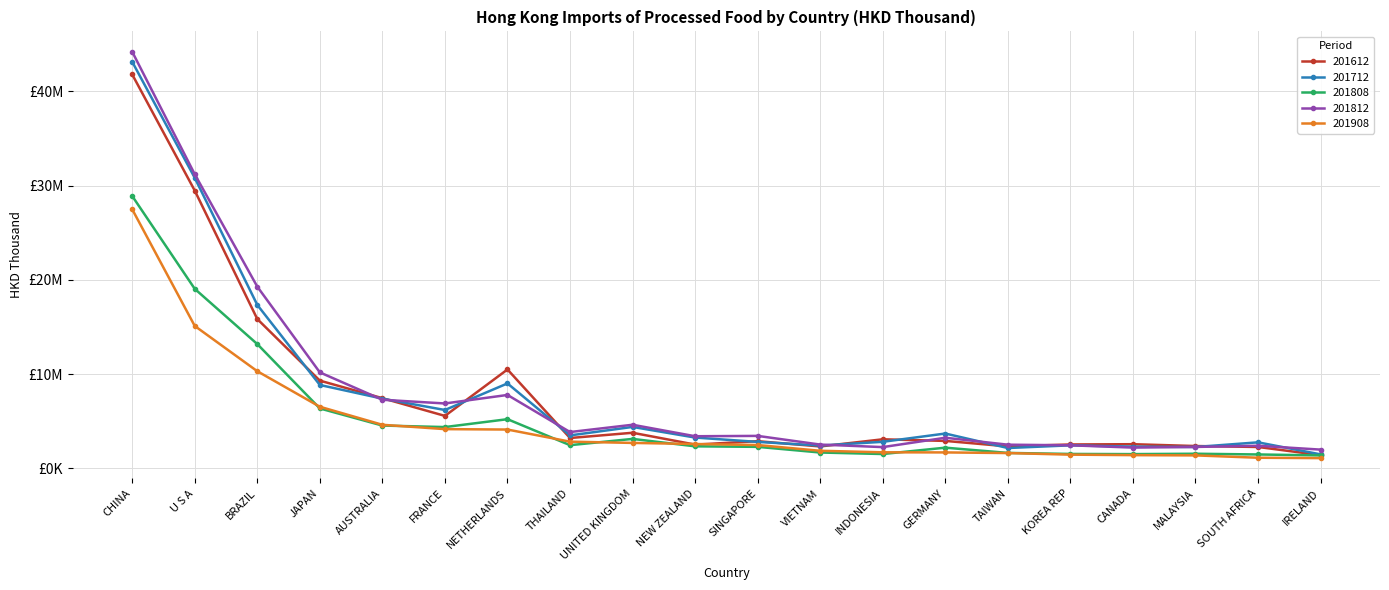

What position from the right is BRAZIL?

18